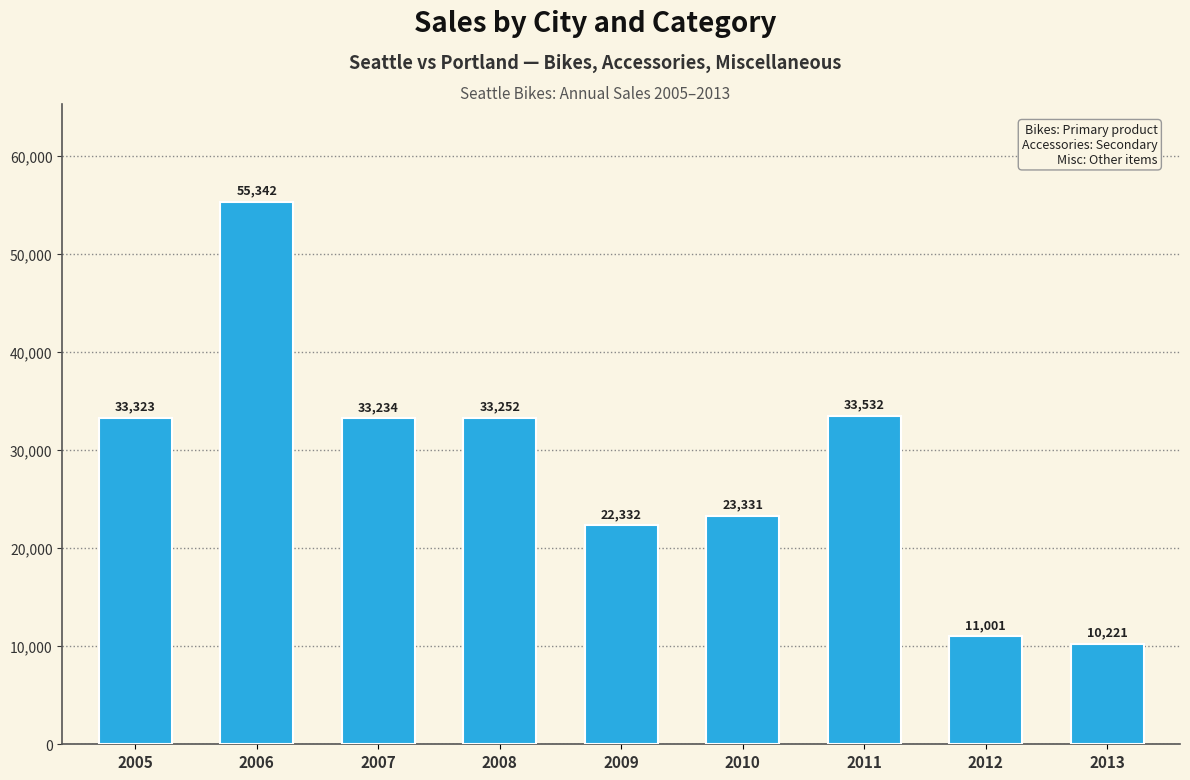

Approximately how many times larger is the value at 2009 compared to 2006?

0.4